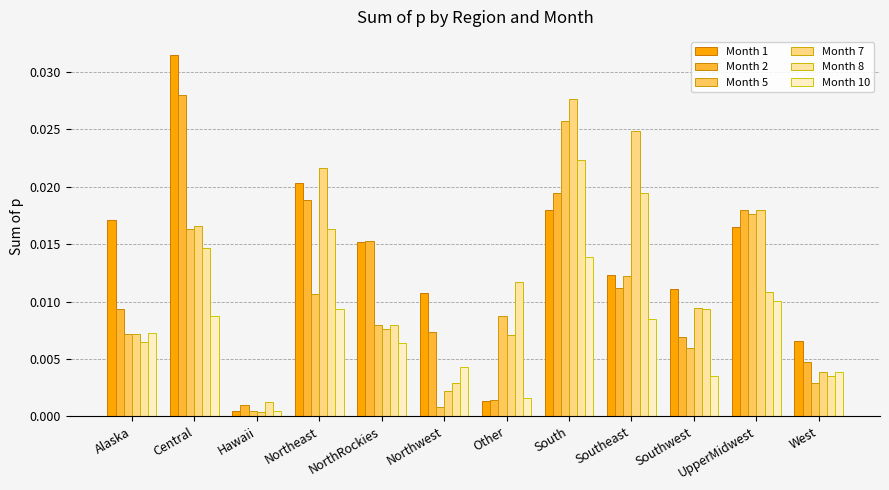

Which series changed the most between Central and Southeast?

Month 1